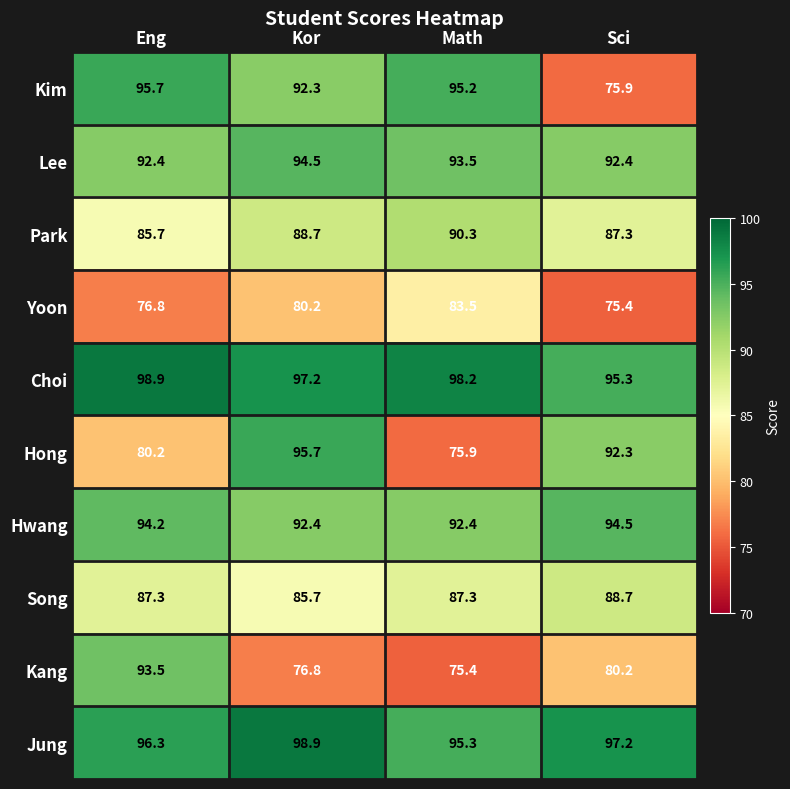

What is the minimum value for Kim?

75.9